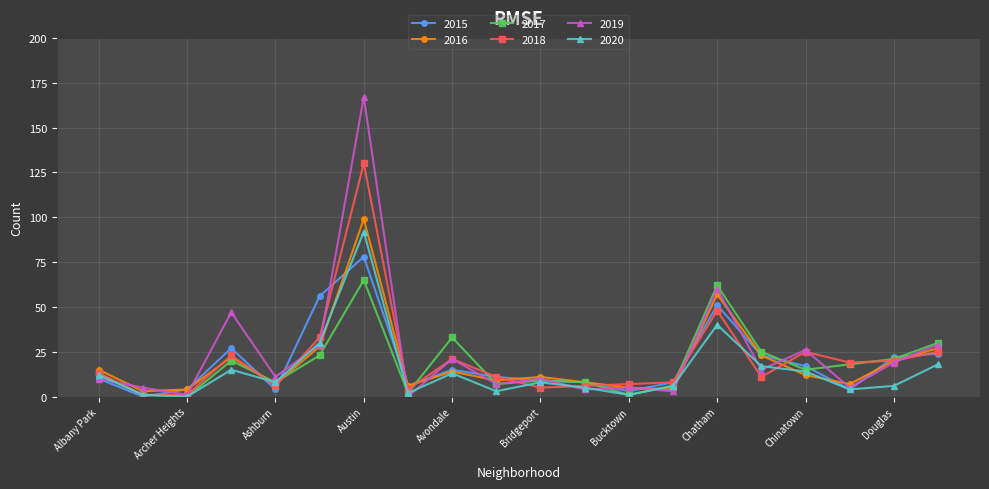

Which series has the largest range (max minus min)?

2019